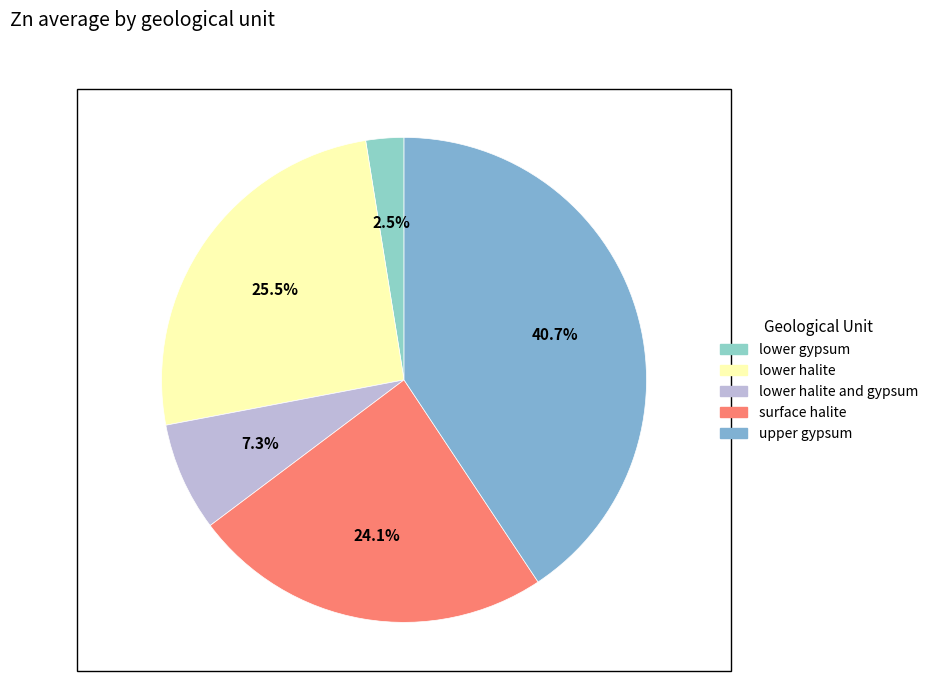

How many slices are in this pie chart?

5